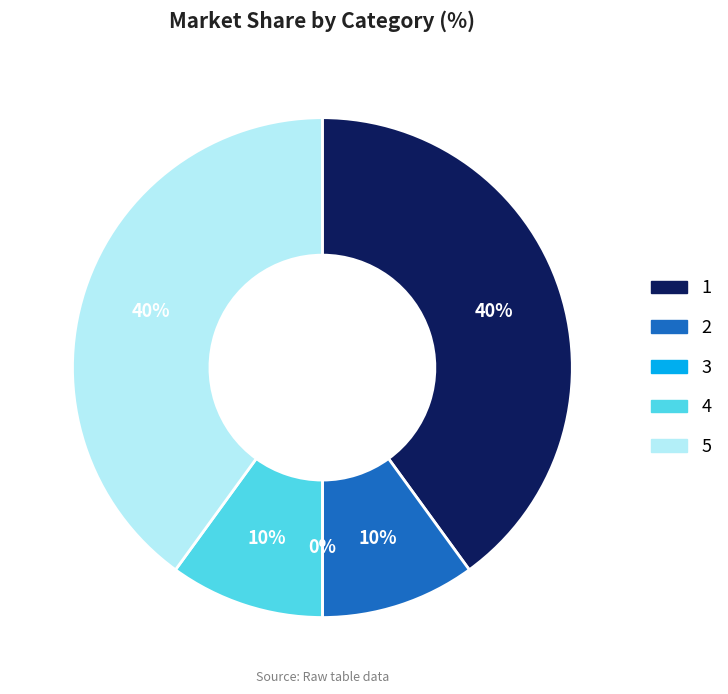

Which slice is the smallest?

3